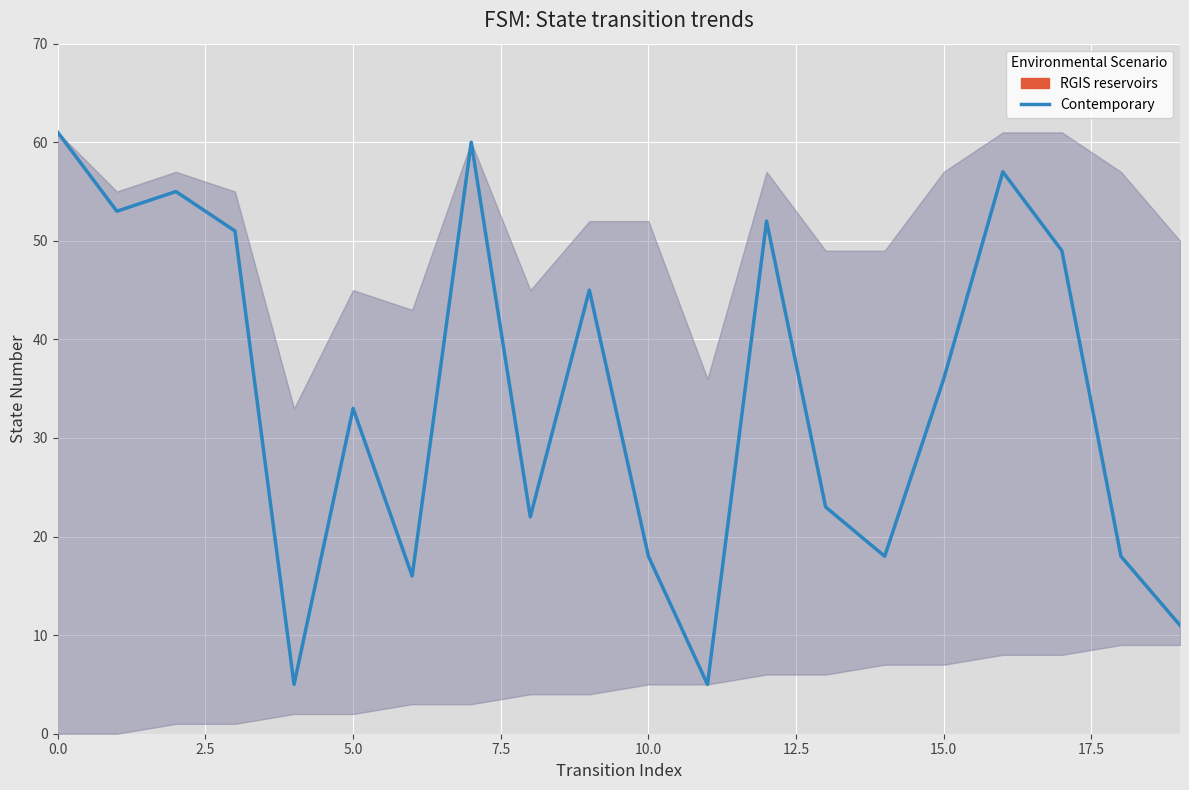

What is the sum of the values at 5.0 and 17?

104